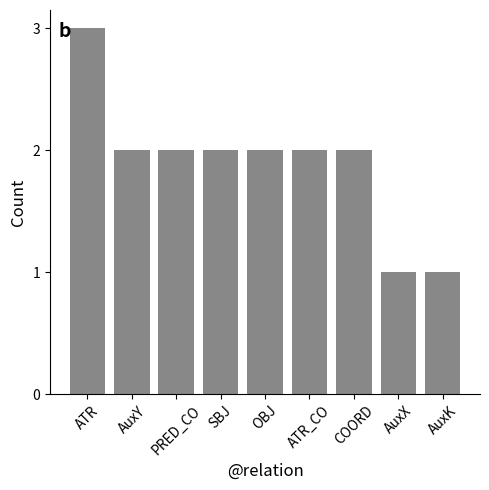

Count the values in the range 2 to 3.

7